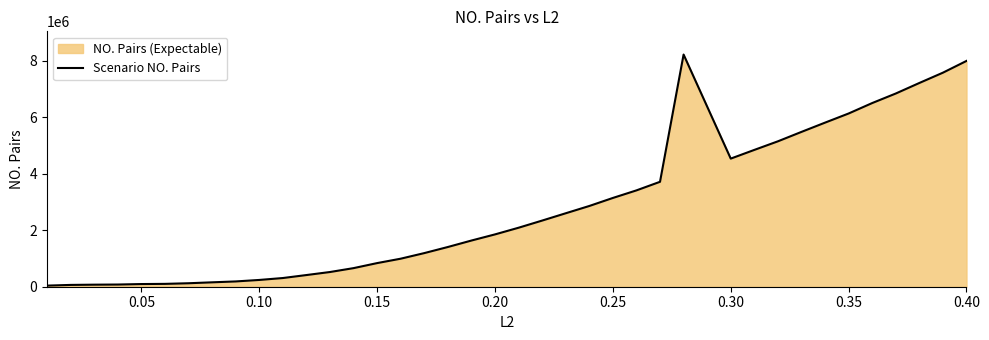

What is the maximum value shown in the chart?

8225258